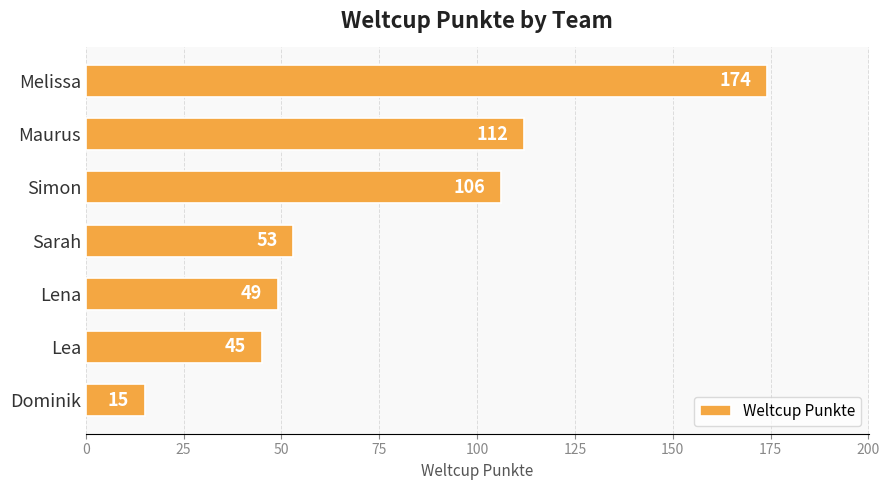

What is the difference between the second highest and minimum values?

97